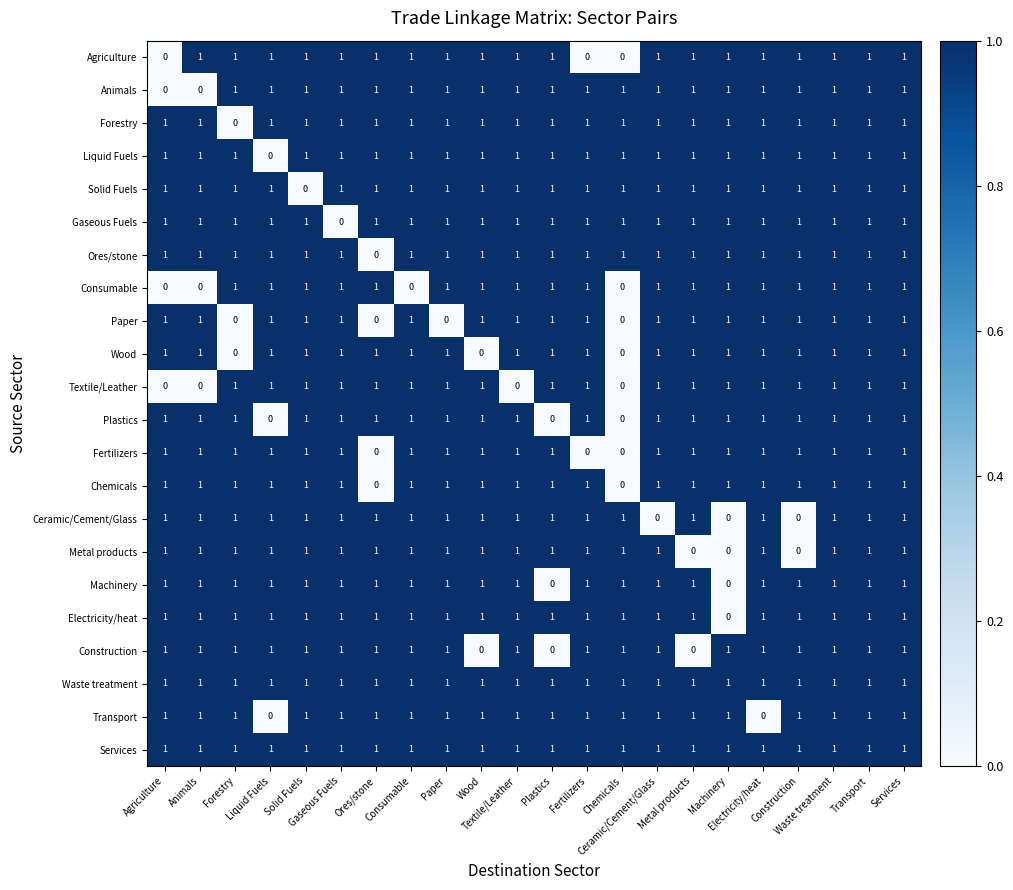

At how many categories does at least one series exceed 0?

22